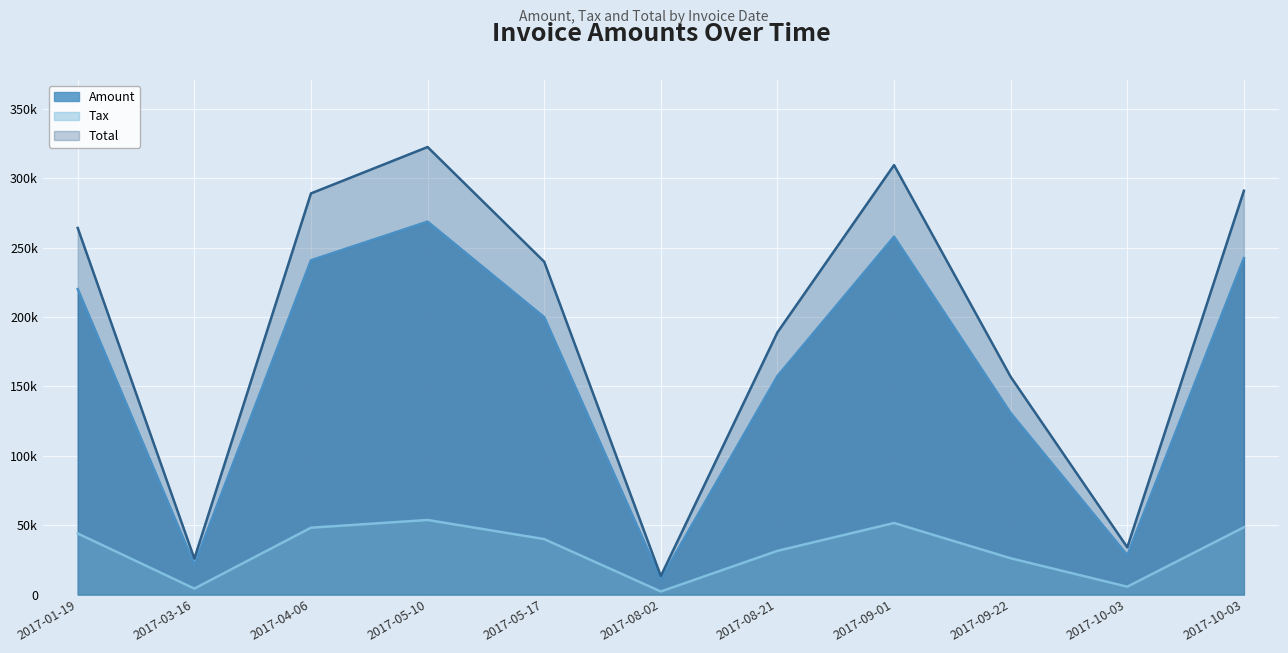

Reading right to left, transcribe all the data shown in this chart.

Amount: 242430.0	28380.0	130738.0	257838.0	157409.0	11101.0	199830.0	268693.0	240838.0	21556.0	220098.0
Tax: 48486.0	5676.0	26147.6	51567.6	31481.8	2220.2	39966.0	53738.6	48167.6	4311.2	44019.6
Total: 290916.0	34056.0	156886.0	309406.0	188891.0	13321.2	239796.0	322432.0	289006.0	25867.2	264118.0